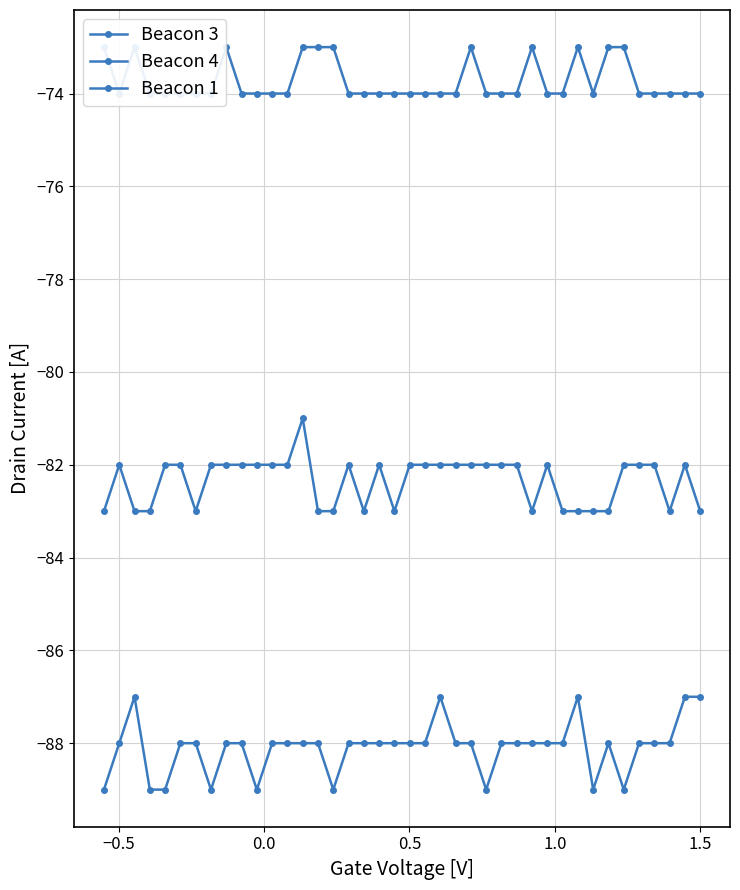

Reading right to left, transcribe all the data shown in this chart.

Beacon 3: -74	-74	-74	-74	-74	-73	-73	-74	-73	-74	-74	-73	-74	-74	-74	-73	-74	-74	-74	-74	-74	-74	-74	-74	-73	-73	-73	-74	-74	-74	-74	-73	-74	-74	-74	-74	-74	-73	-74	-73
Beacon 4: -87	-87	-88	-88	-88	-89	-88	-89	-87	-88	-88	-88	-88	-88	-89	-88	-88	-87	-88	-88	-88	-88	-88	-88	-89	-88	-88	-88	-88	-89	-88	-88	-89	-88	-88	-89	-89	-87	-88	-89
Beacon 1: -83	-82	-83	-82	-82	-82	-83	-83	-83	-83	-82	-83	-82	-82	-82	-82	-82	-82	-82	-82	-83	-82	-83	-82	-83	-83	-81	-82	-82	-82	-82	-82	-82	-83	-82	-82	-83	-83	-82	-83